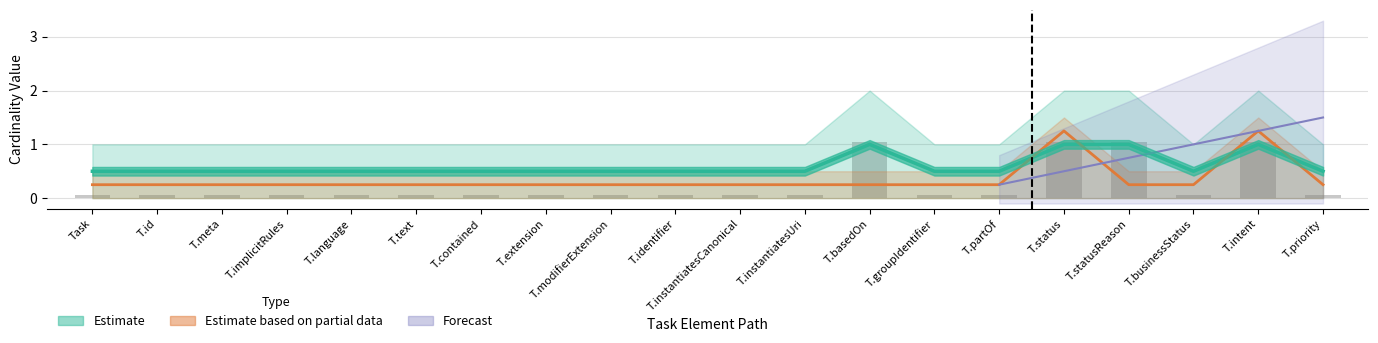

Are the bars horizontal?

No